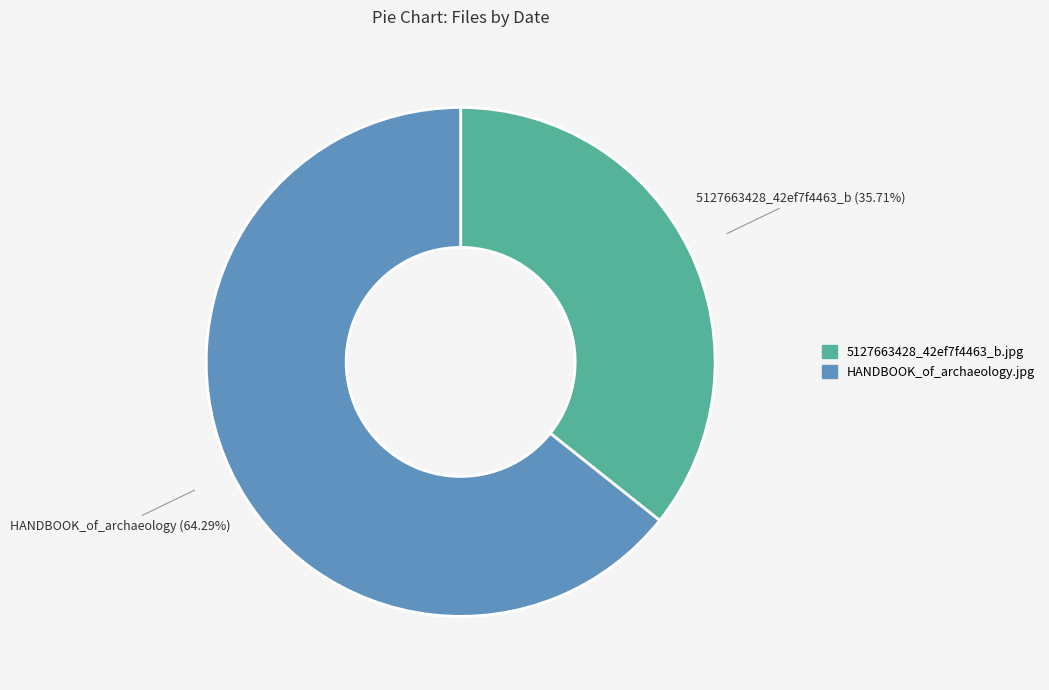

Is it true that 5127663428_42ef7f4463_b.jpg is 36% of the pie?

True